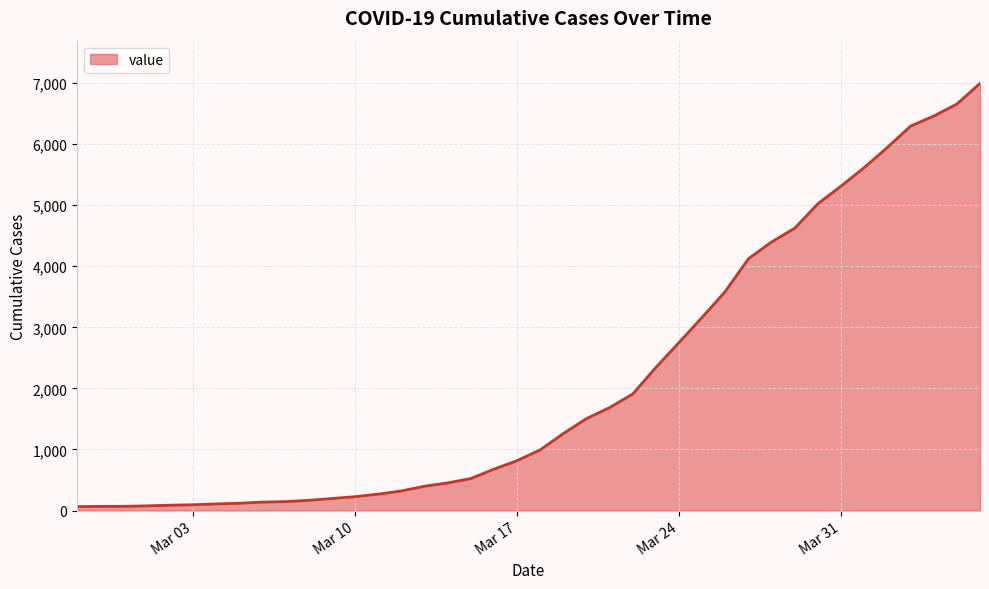

Does the chart display data point markers on the line(s)?

No